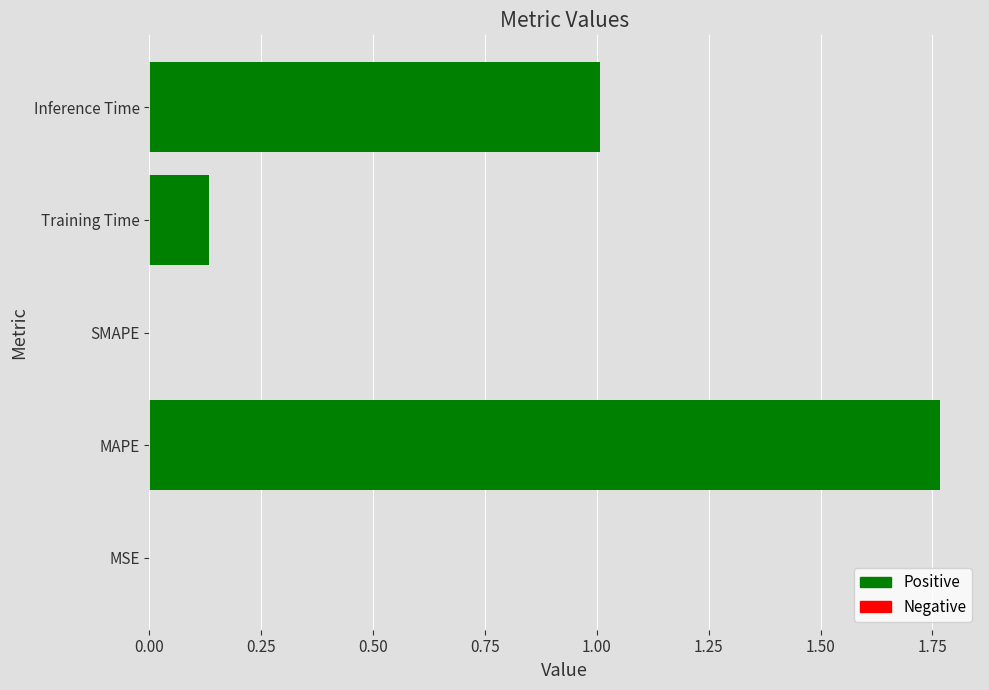

Are the bars horizontal?

Yes